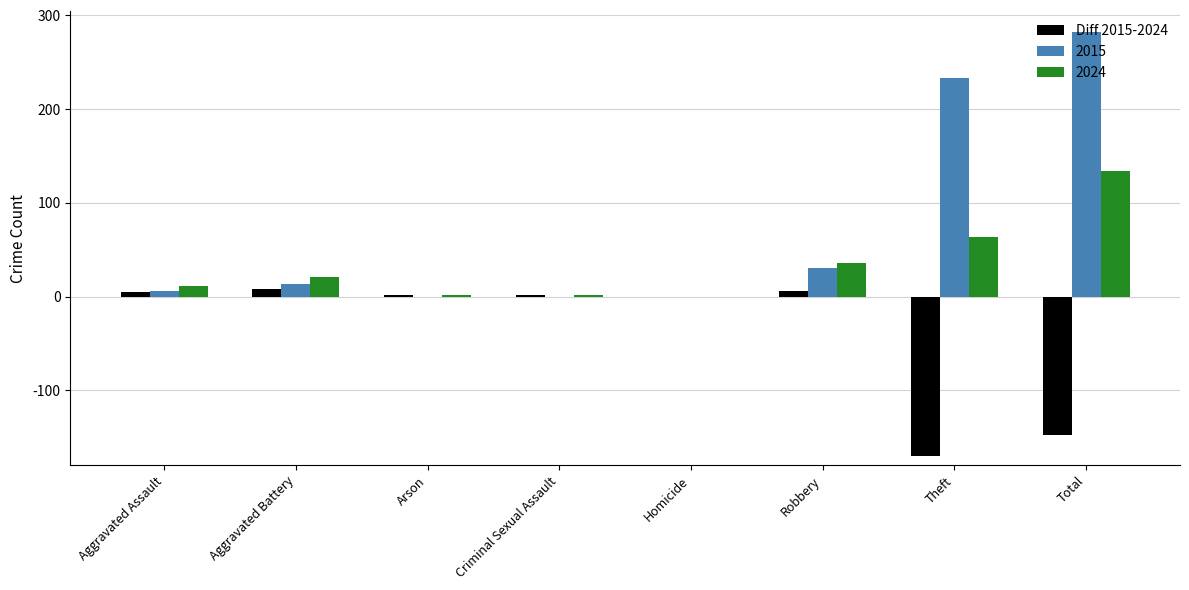

How many distinct data groups are displayed?

3